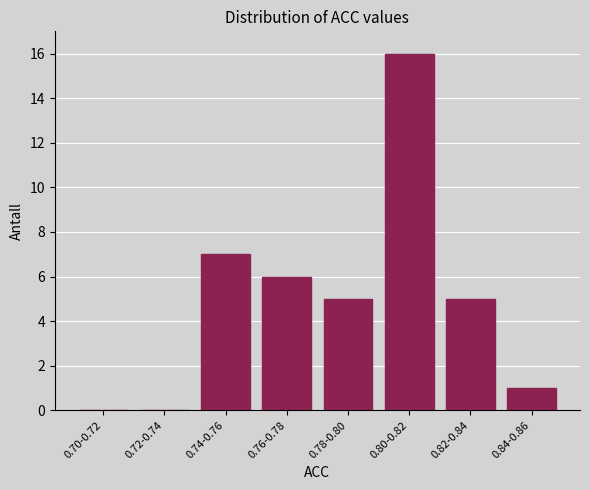

Reading left to right, list all the values displayed in this chart.

0.70-0.72=0	0.72-0.74=0	0.74-0.76=7	0.76-0.78=6	0.78-0.80=5	0.80-0.82=16	0.82-0.84=5	0.84-0.86=1